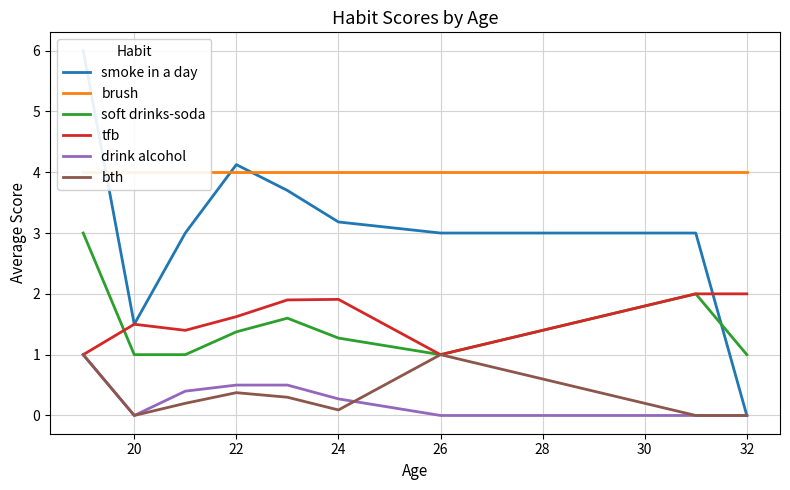

How many drink alcohol values are between 0 and 1?

9